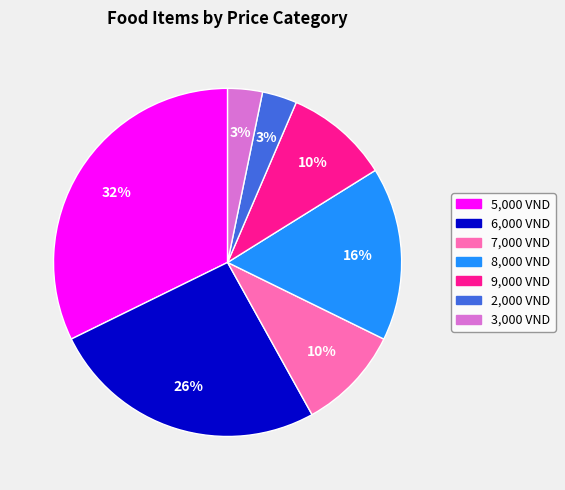

Which slice is the largest?

5,000 VND